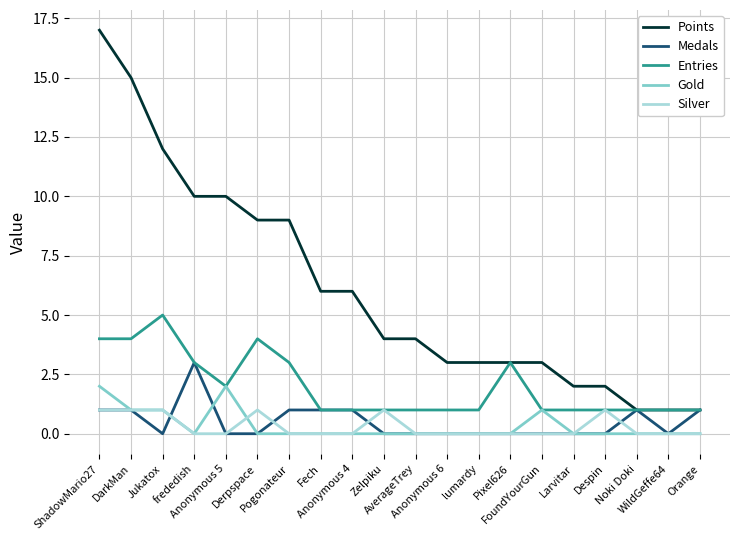

What position from the right is DarkMan?

19